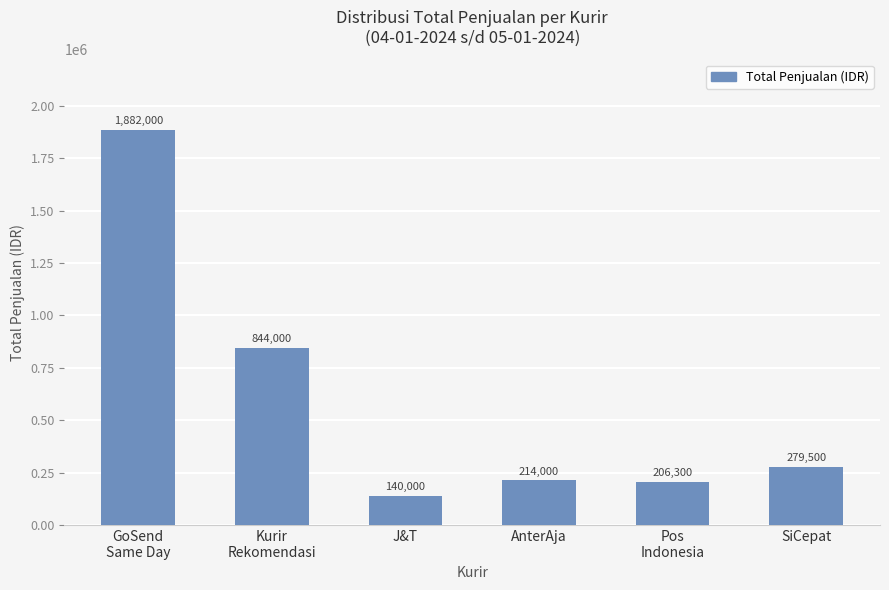

What is the label of the 5th bar from the left?

Pos
Indonesia